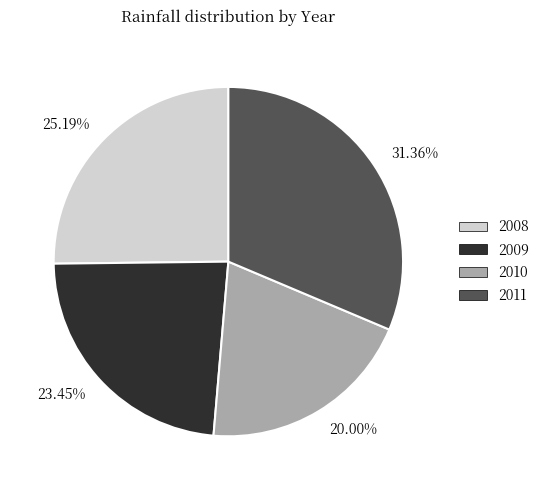

Does any single category account for the majority?

No